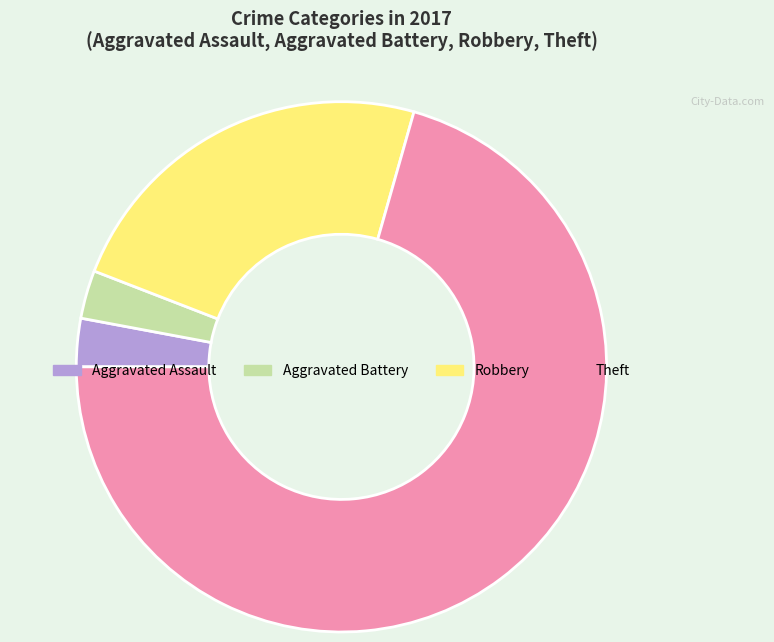

Which has a higher value, Robbery or Theft?

Theft